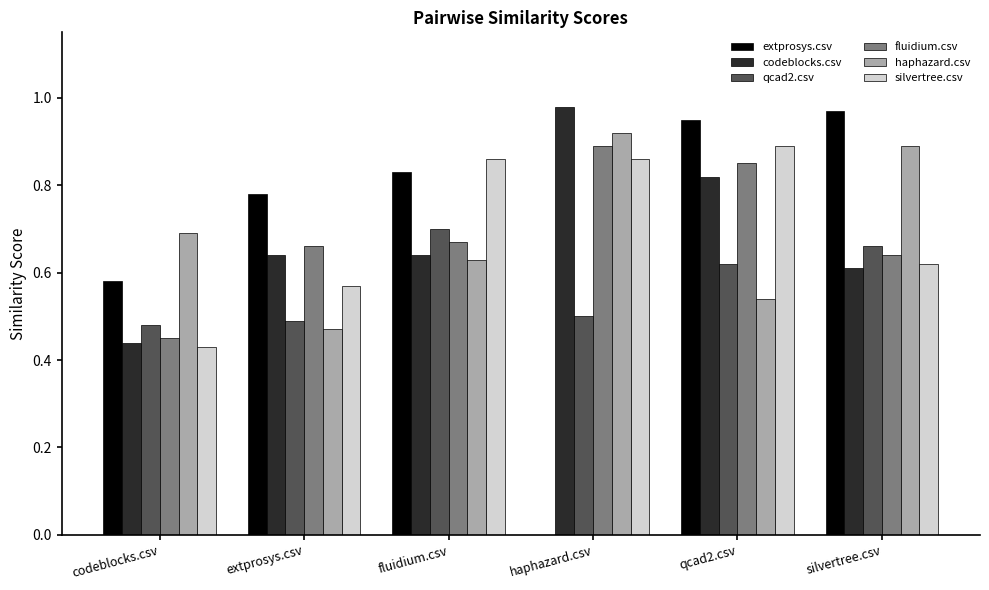

At which category is the sum across all series the highest?

qcad2.csv